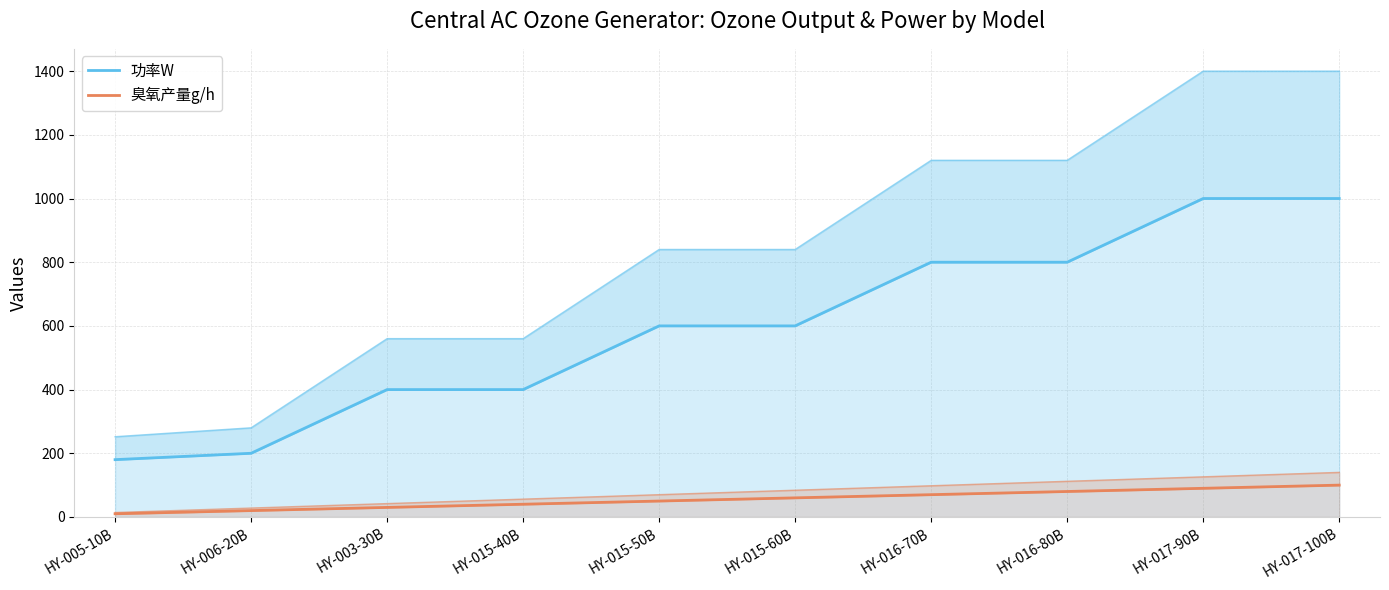

Which series has the largest range (max minus min)?

功率W